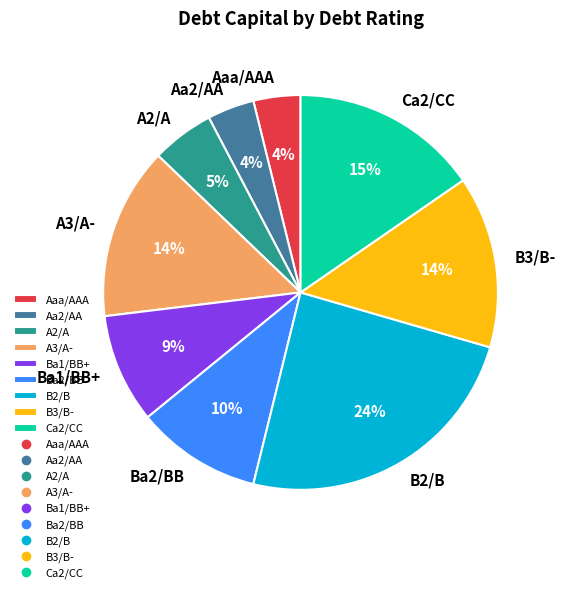

Is the sum of B2/B and A3/A- greater than half?

No